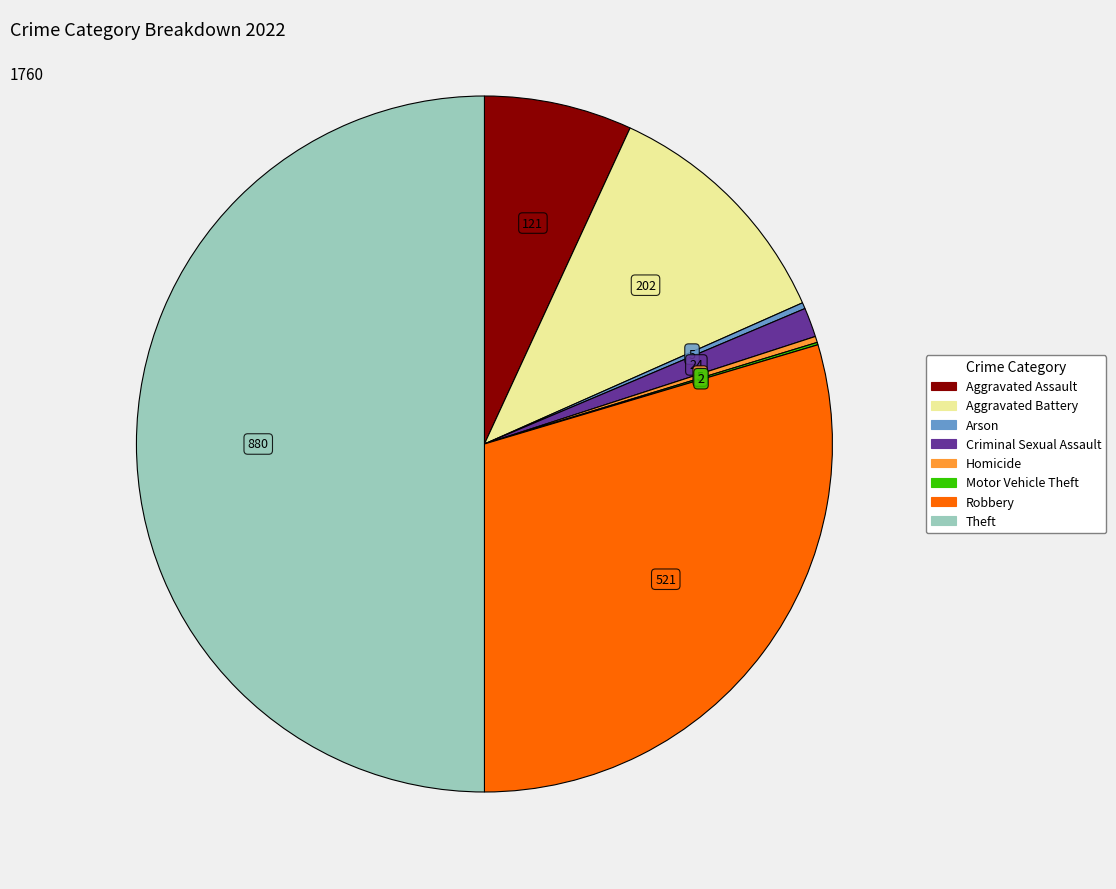

True or false: Robbery accounts for 17% of the total.

False